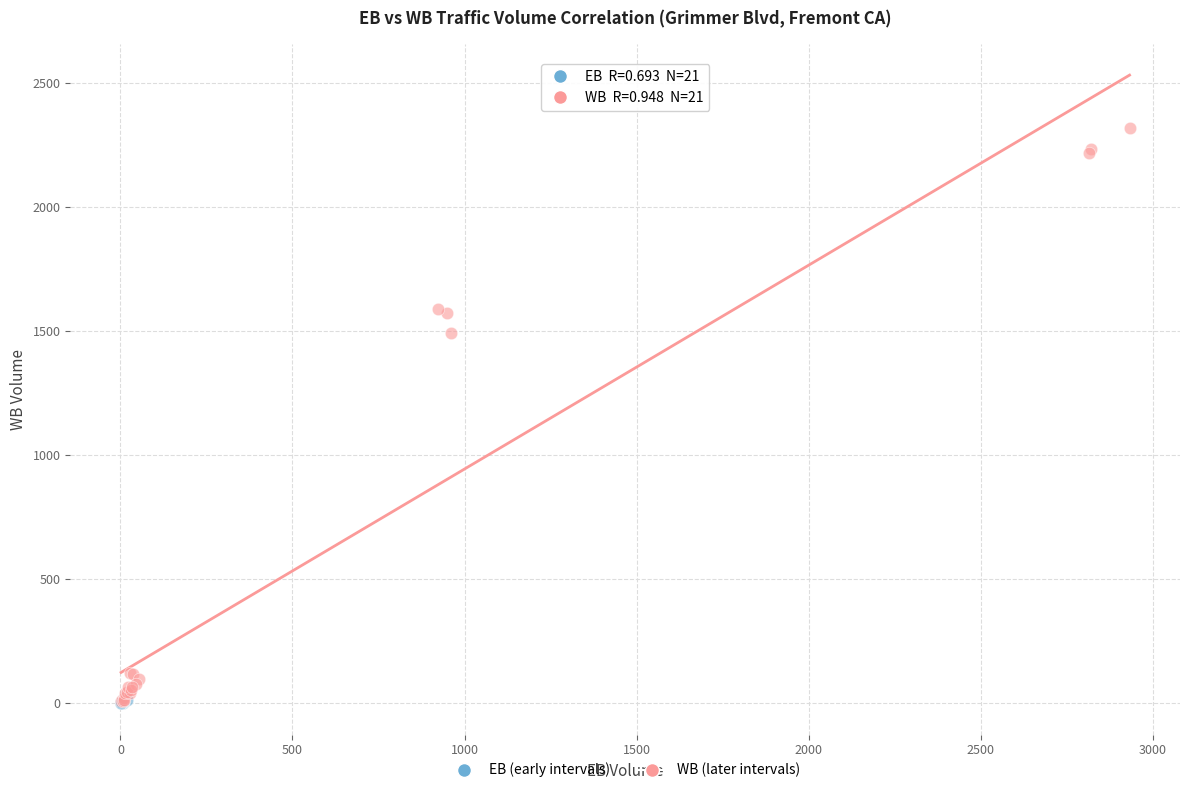

Which series has the widest spread of Y values?

WB (later intervals)